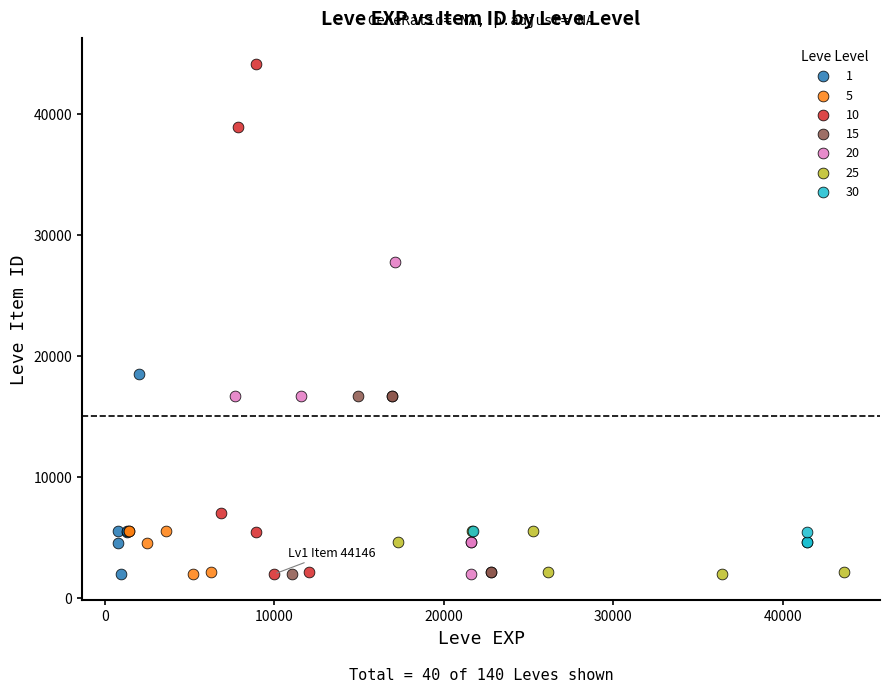

Which series has the widest spread of Y values?

10